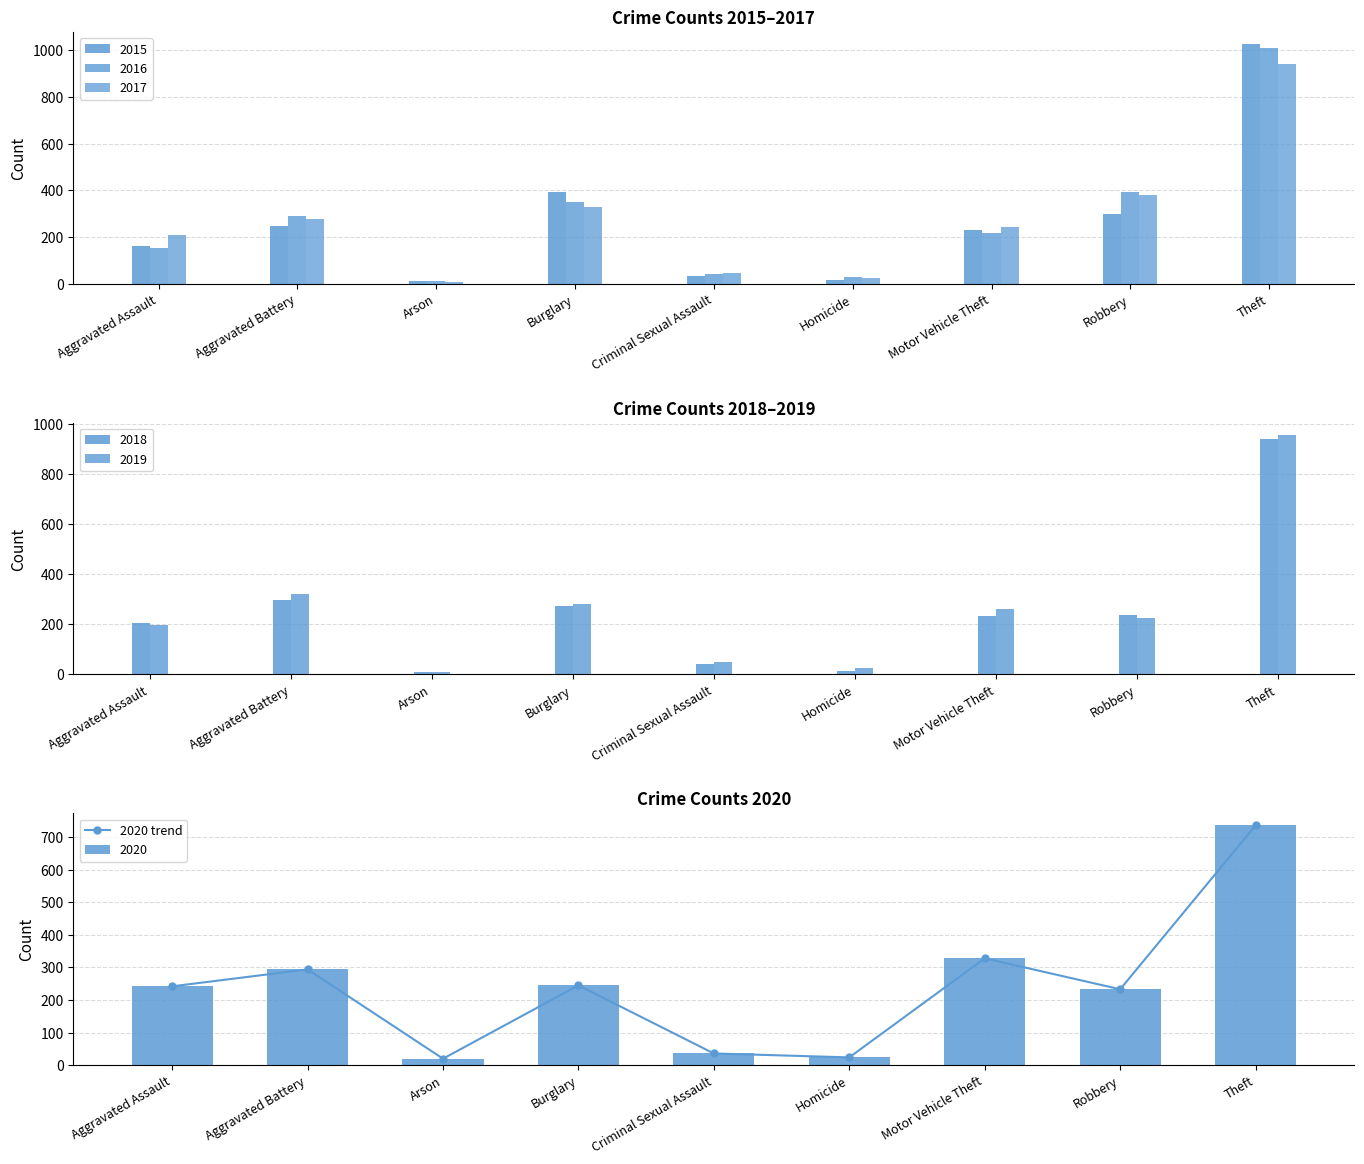

Does the chart contain any negative values?

No